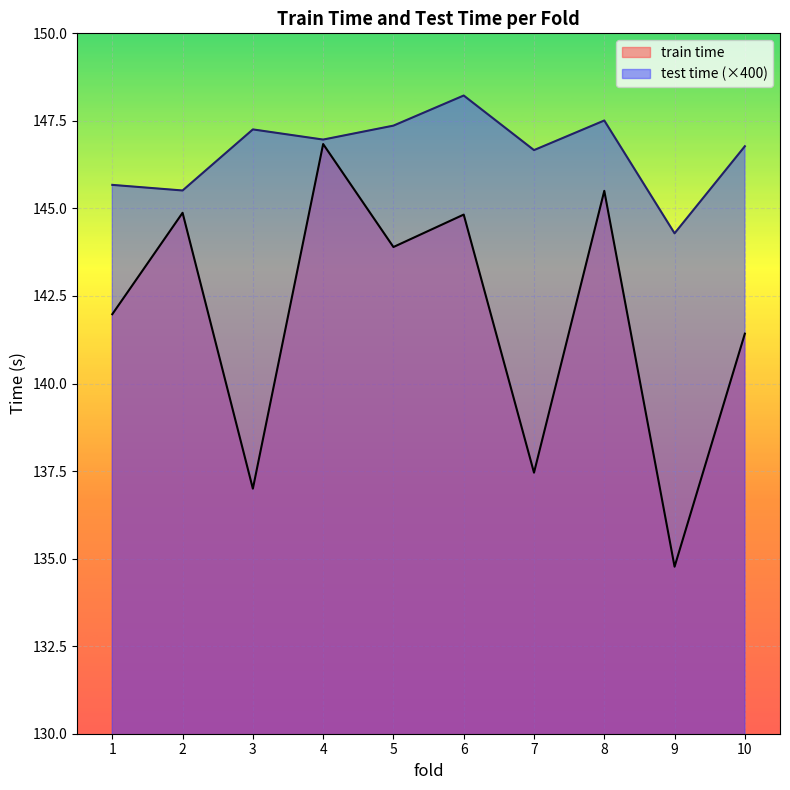

Rank the series by their maximum value, from highest to lowest.

test time (×400), train time